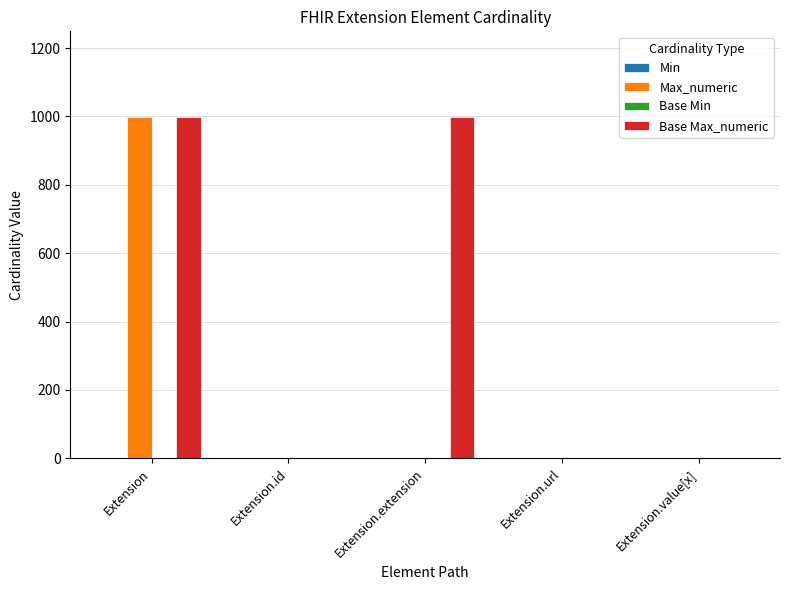

Is the value of Max_numeric at Extension greater than the value of Base Max_numeric at Extension.value[x]?

Yes